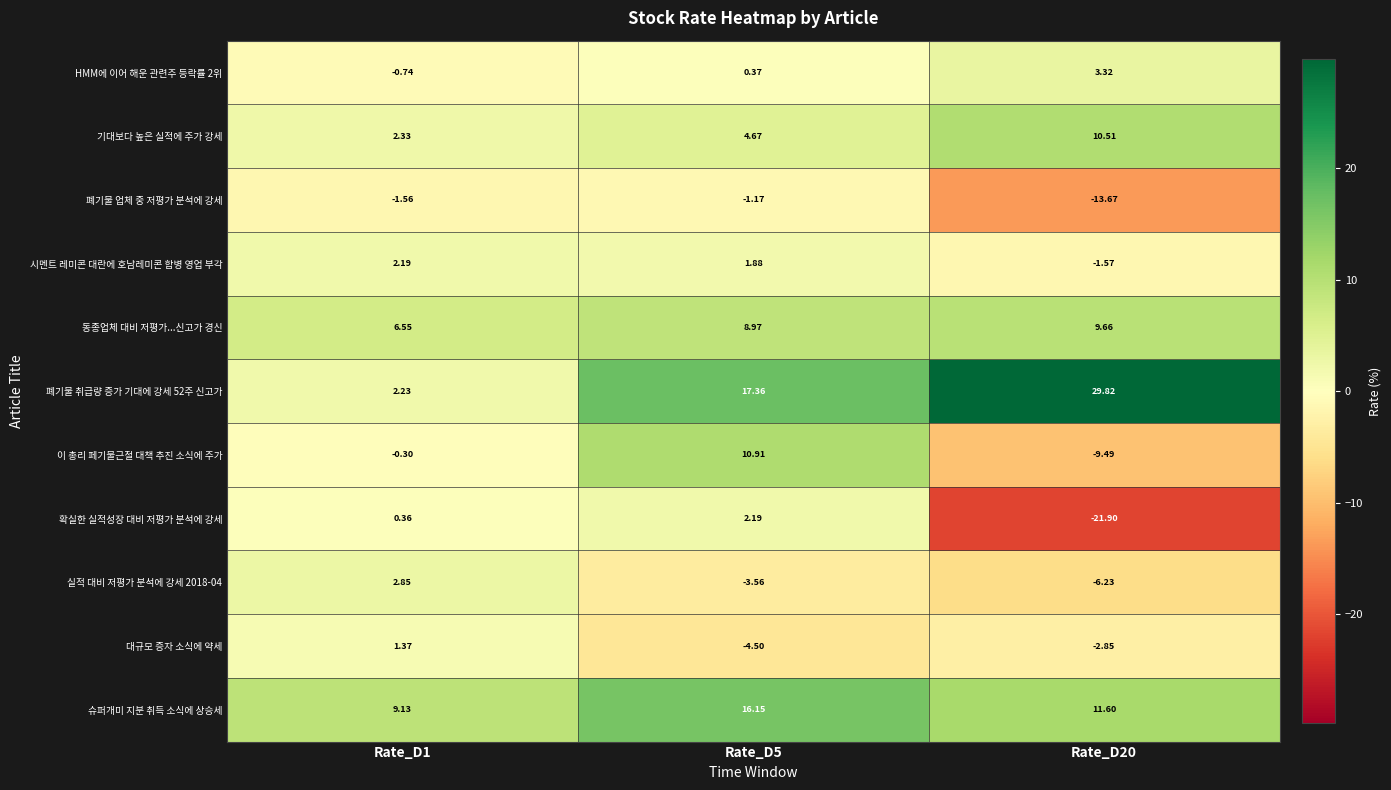

Is the value of 폐기물 업체 중 저평가 분석에 강세 at Rate_D5 greater than the value of 기대보다 높은 실적에 주가 강세 at Rate_D20?

No